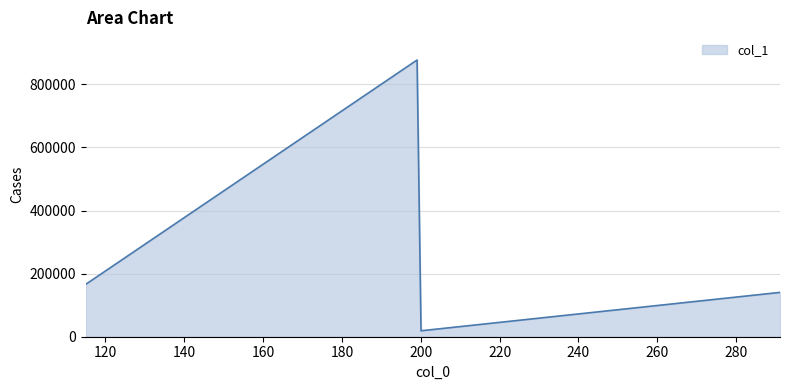

What is the sum of all values?

1202962.3